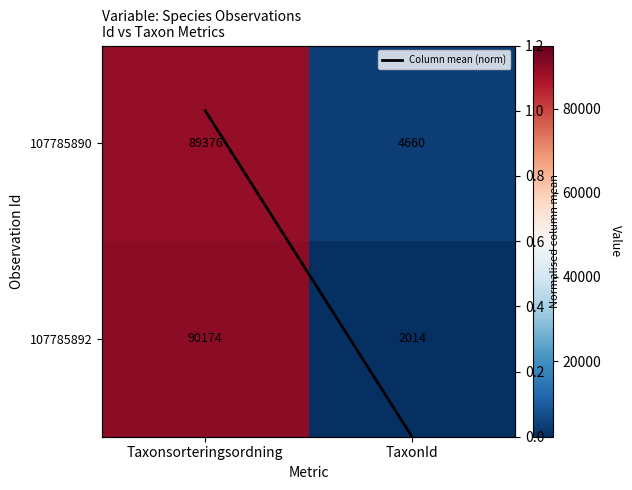

What is the maximum value shown in the chart?

90174.0